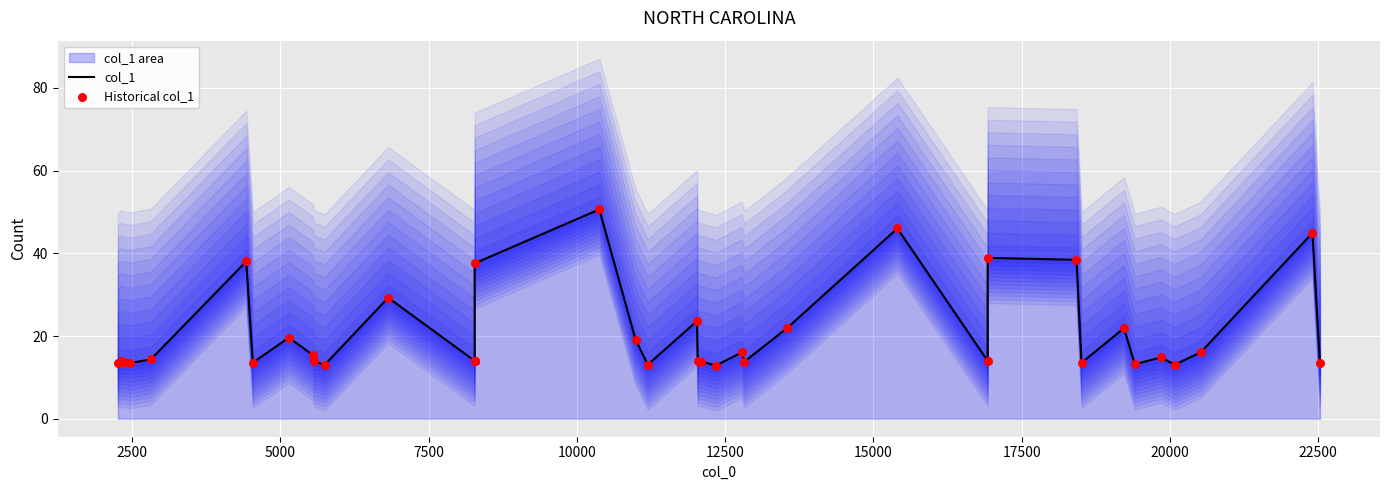

What are all the series names shown in the legend?

col_1, Historical col_1